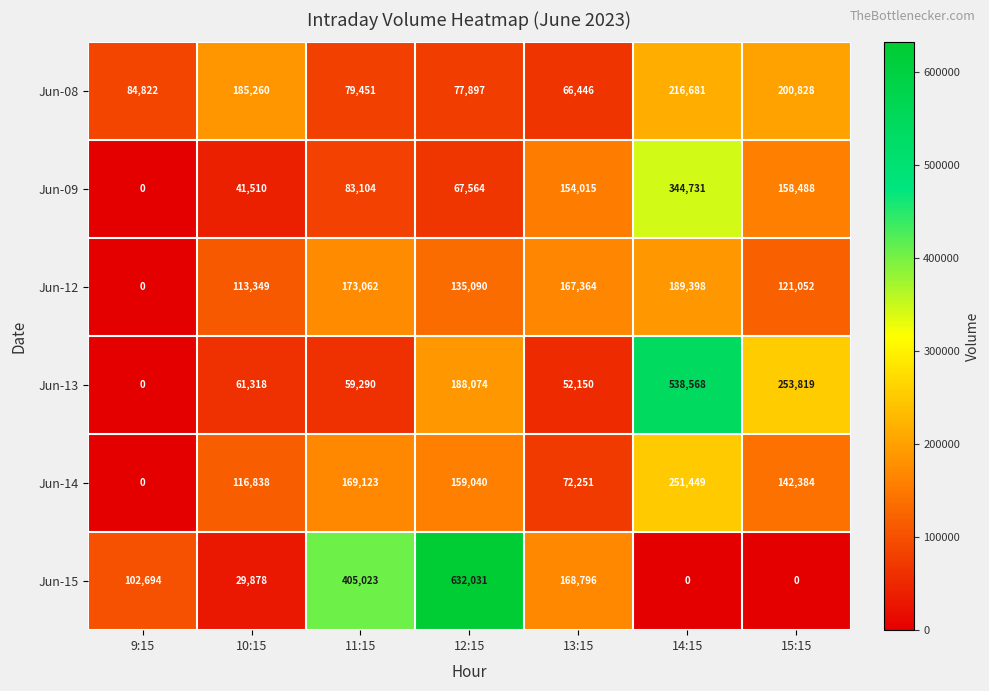

The Jun-08 series shows 97617 at 13:15. True or false?

False